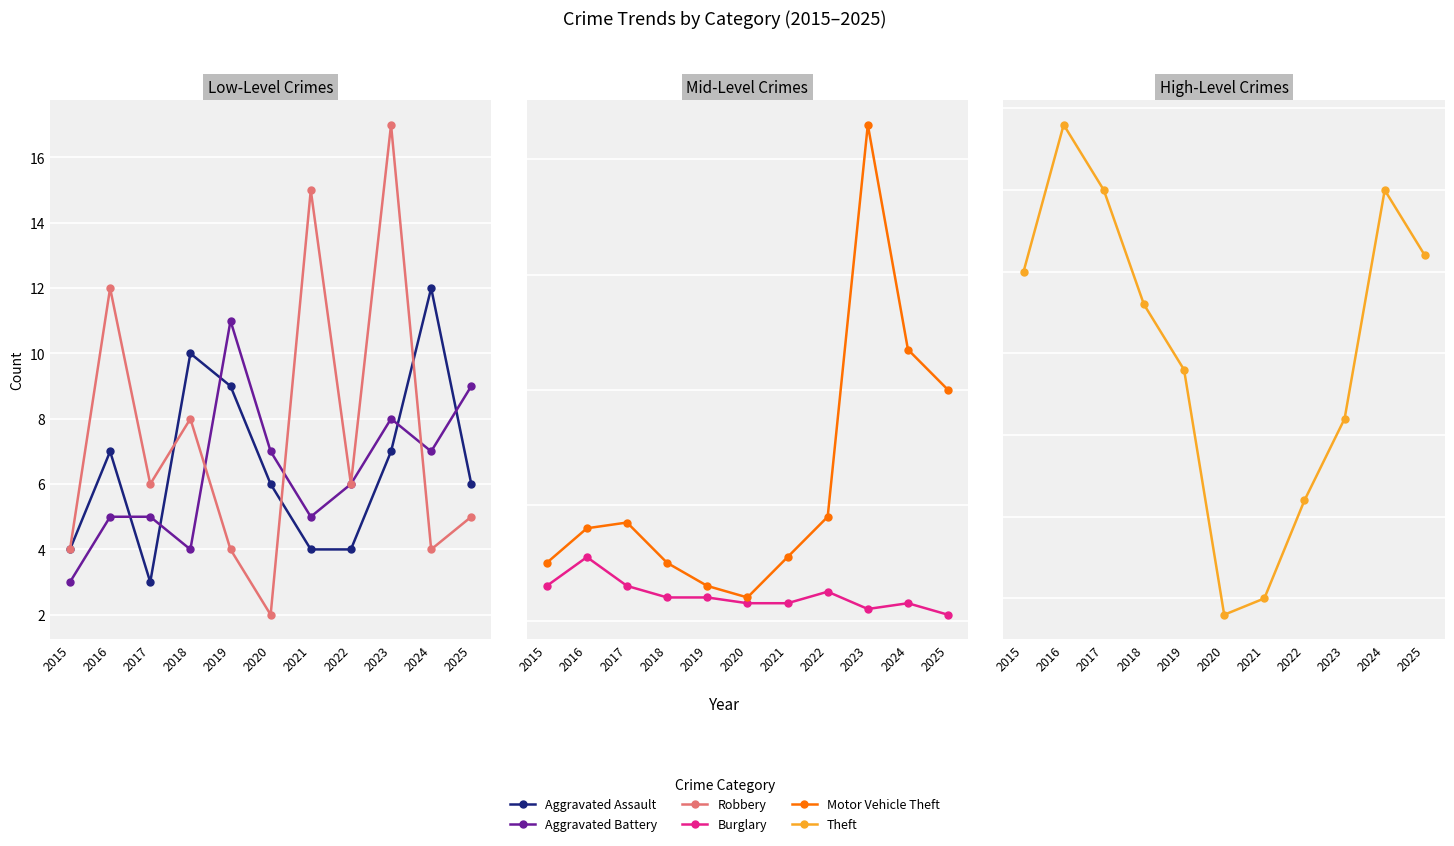

What is the minimum value for Burglary?

1